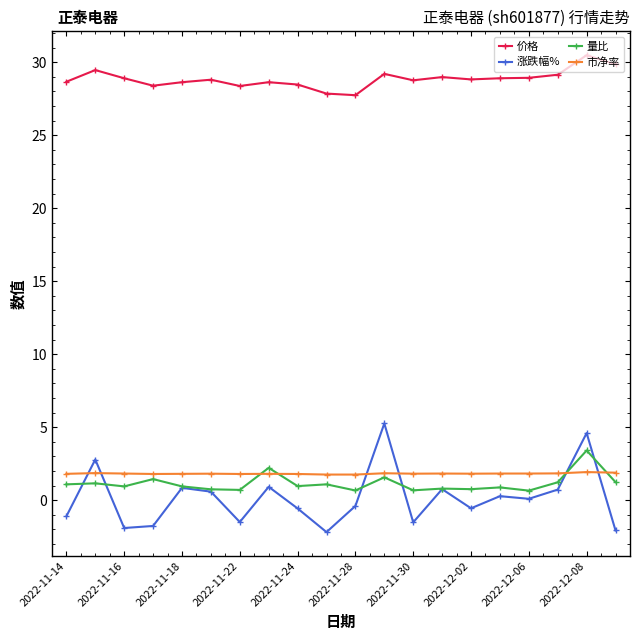

At how many categories does at least one series exceed 26?

20